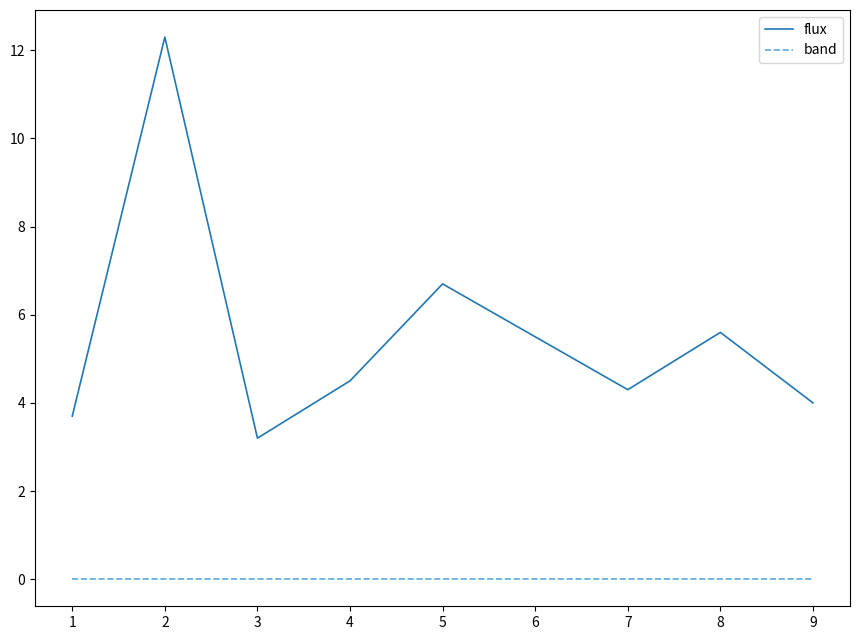

Reading left to right, extract all data points from this chart.

flux: 3.7	12.3	3.2	4.5	6.7	5.5	4.3	5.6	4.0
band: 0.0	0.0	0.0	0.0	0.0	0.0	0.0	0.0	0.0